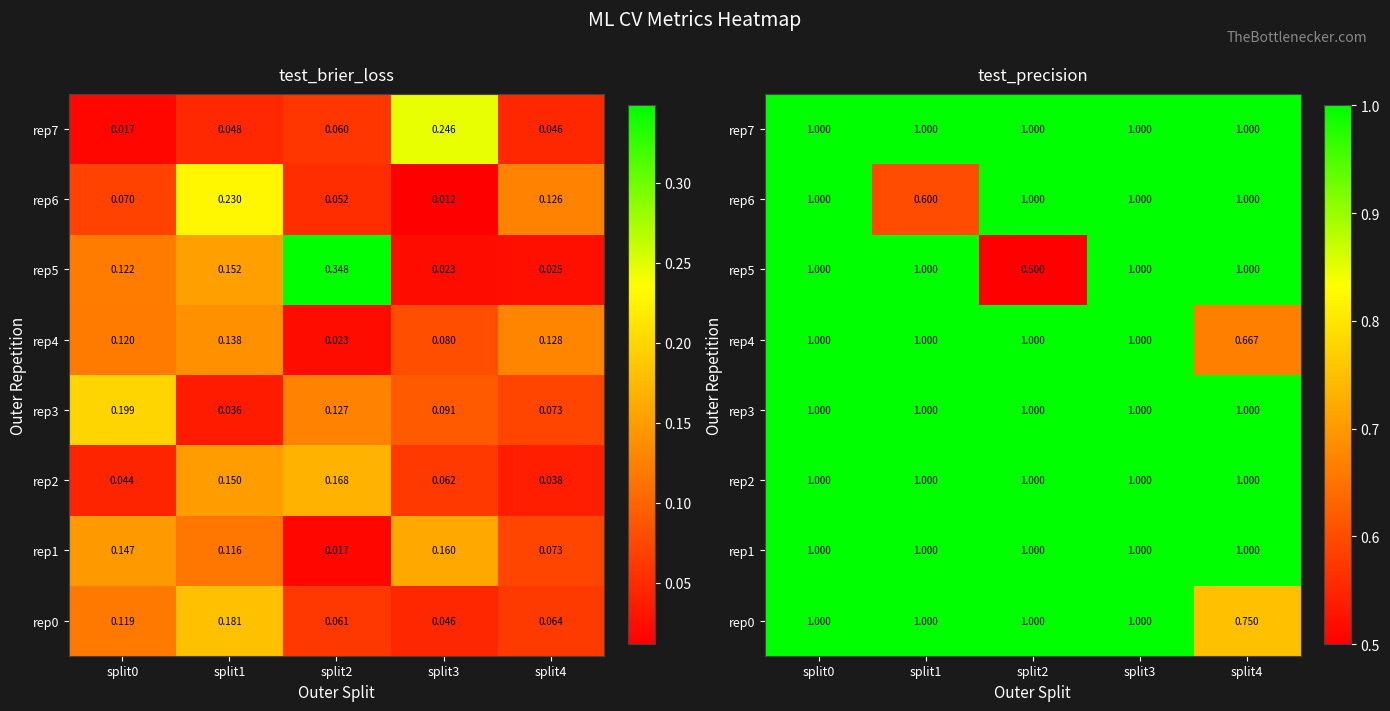

At which label does rep5 reach its peak?

split0